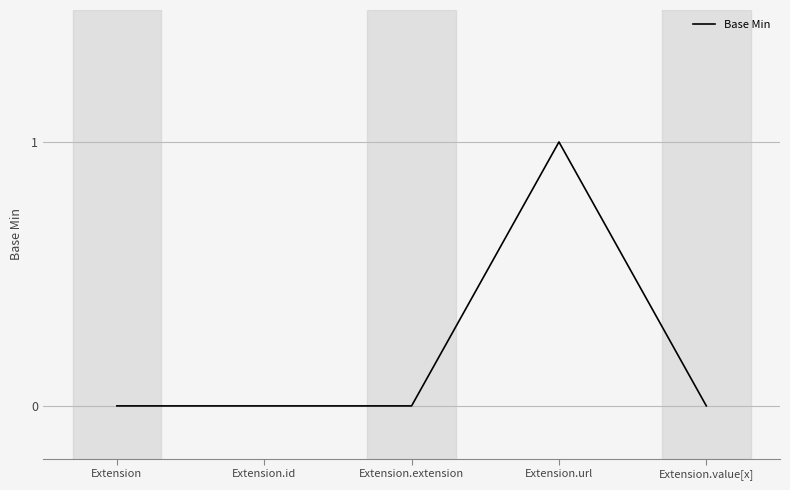

Is it true that the value at Extension.extension is 0?

True